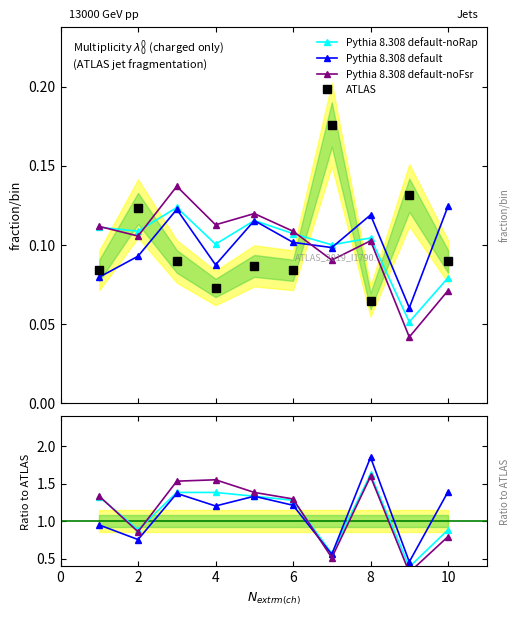

True or false: Pythia 8.308 default and Pythia 8.308 default-noRap intersect in this chart.

True